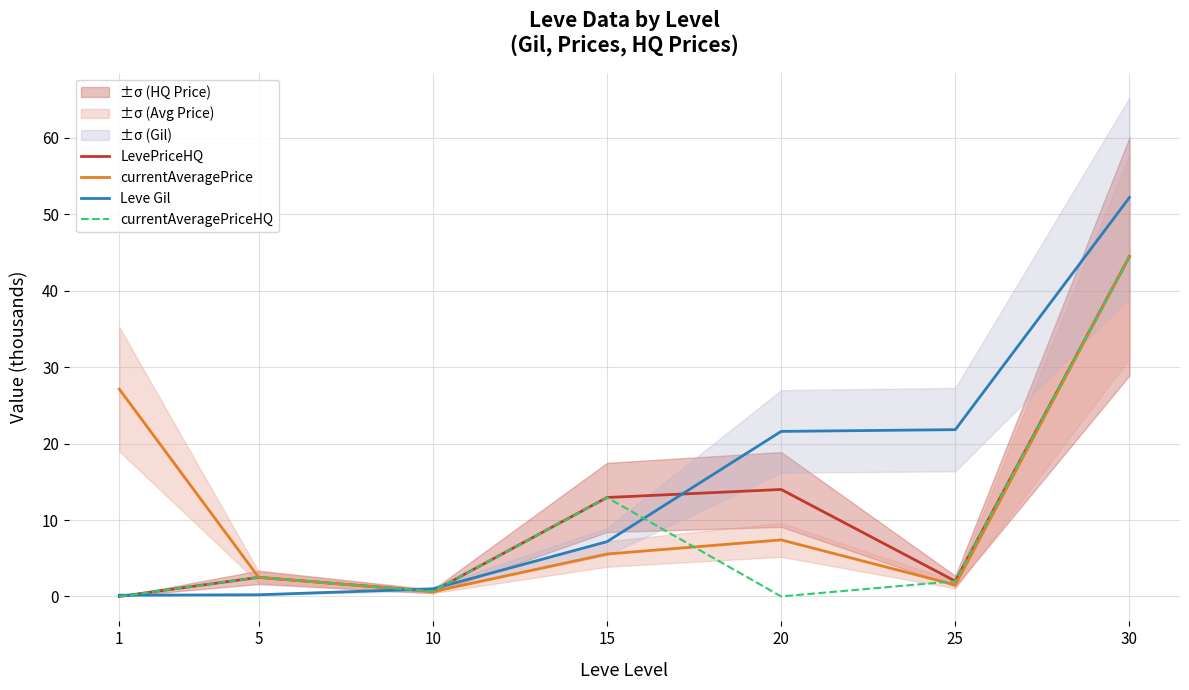

What is the value of the LevePriceHQ point at the 3rd from the left?

0.7